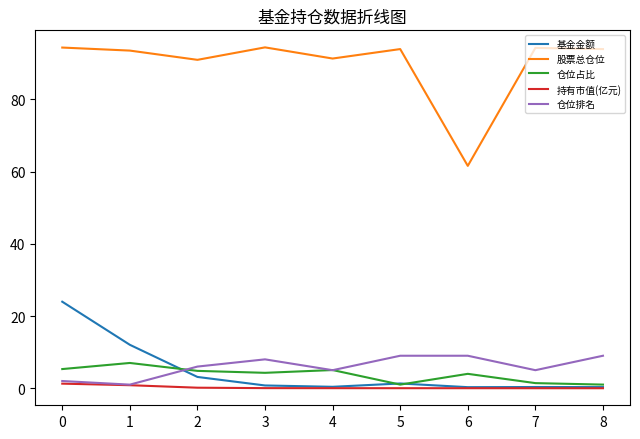

What is the sum of all 持有市值(亿元) values?

2.4